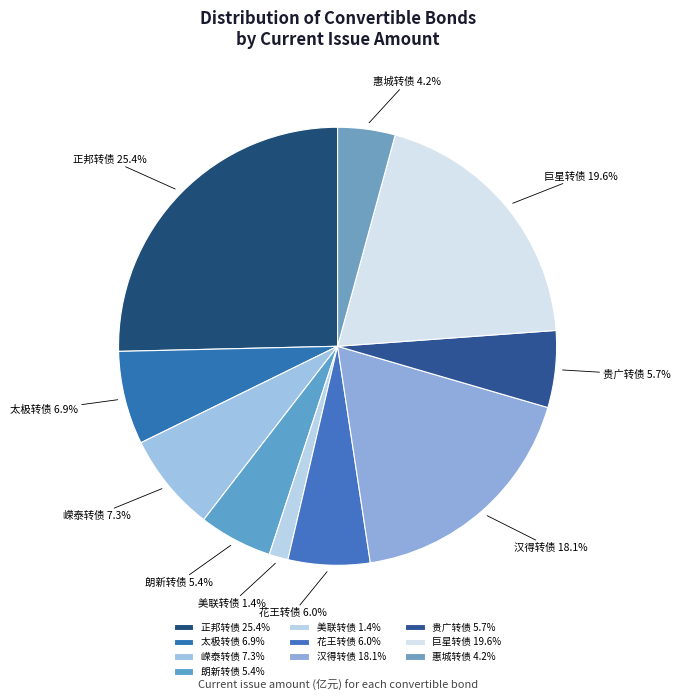

Count the number of slices in the pie.

10